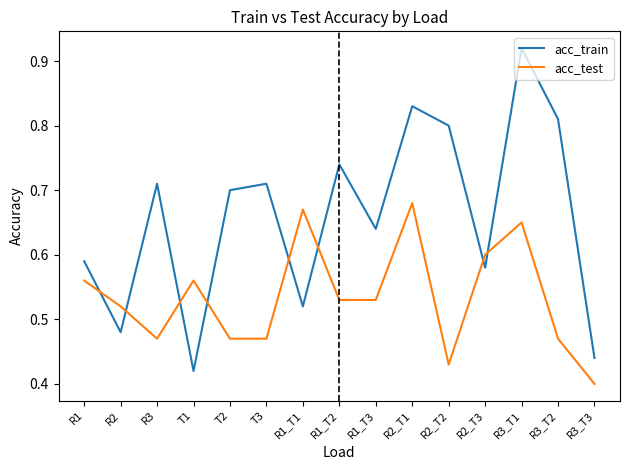

How many interior local valleys does the acc_train series have?

5